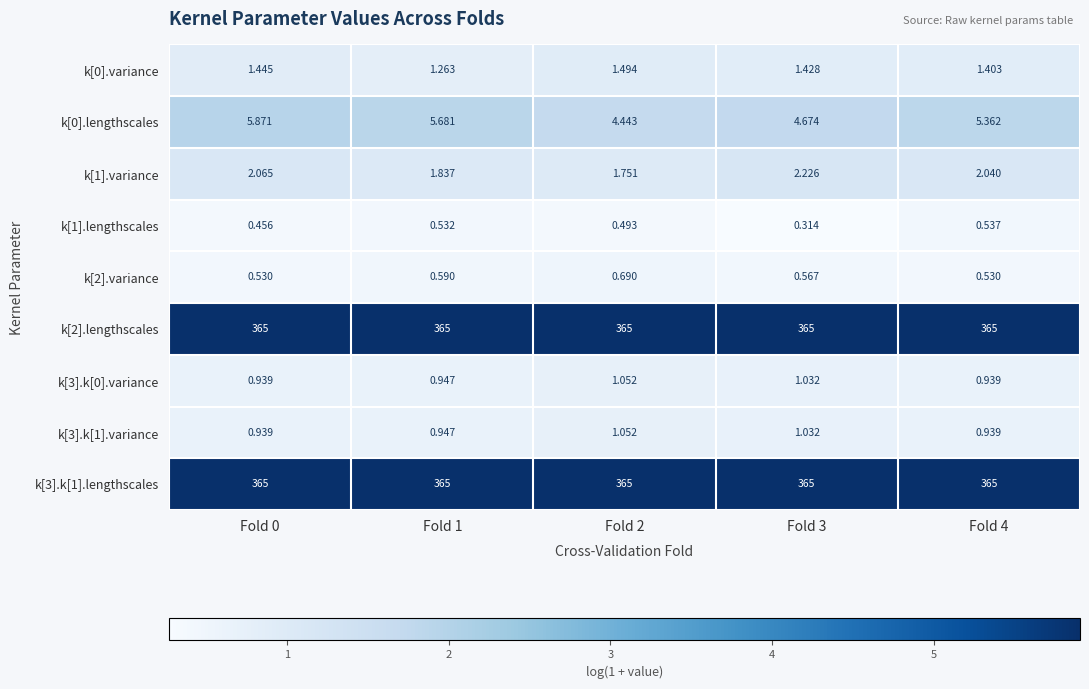

How many data points does each series have?

5